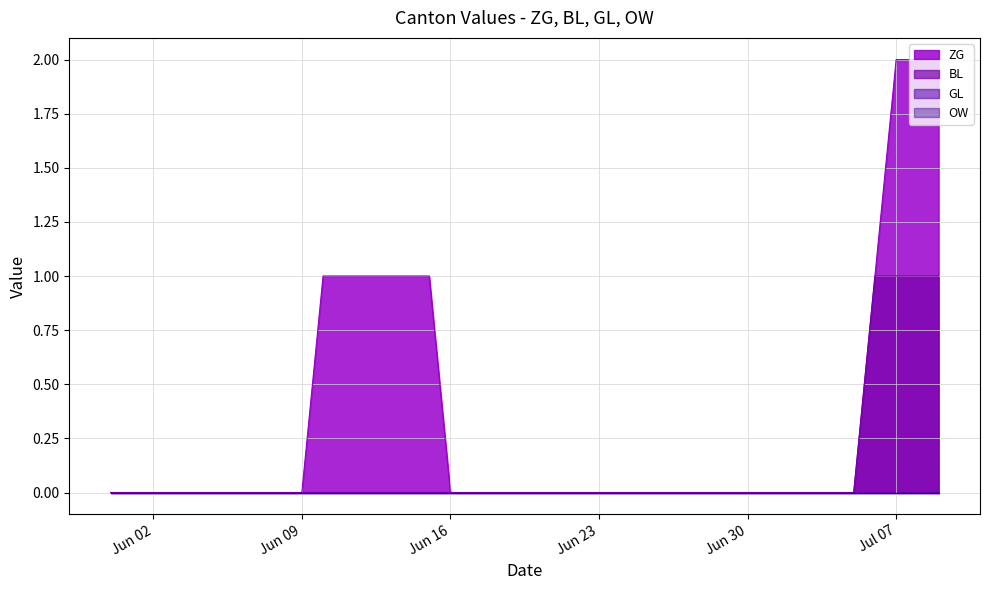

Rank the categories by BL value from lowest to highest.

2020-05-31, 2020-06-01, 2020-06-02, 2020-06-03, 2020-06-04, 2020-06-05, 2020-06-06, 2020-06-07, 2020-06-08, 2020-06-09, 2020-06-10, 2020-06-11, 2020-06-12, 2020-06-13, 2020-06-14, 2020-06-15, 2020-06-16, 2020-06-17, 2020-06-18, 2020-06-19, 2020-06-20, 2020-06-21, 2020-06-22, 2020-06-23, 2020-06-24, 2020-06-25, 2020-06-26, 2020-06-27, 2020-06-28, 2020-06-29, 2020-06-30, 2020-07-01, 2020-07-02, 2020-07-03, 2020-07-04, 2020-07-05, 2020-07-06, 2020-07-07, 2020-07-08, 2020-07-09